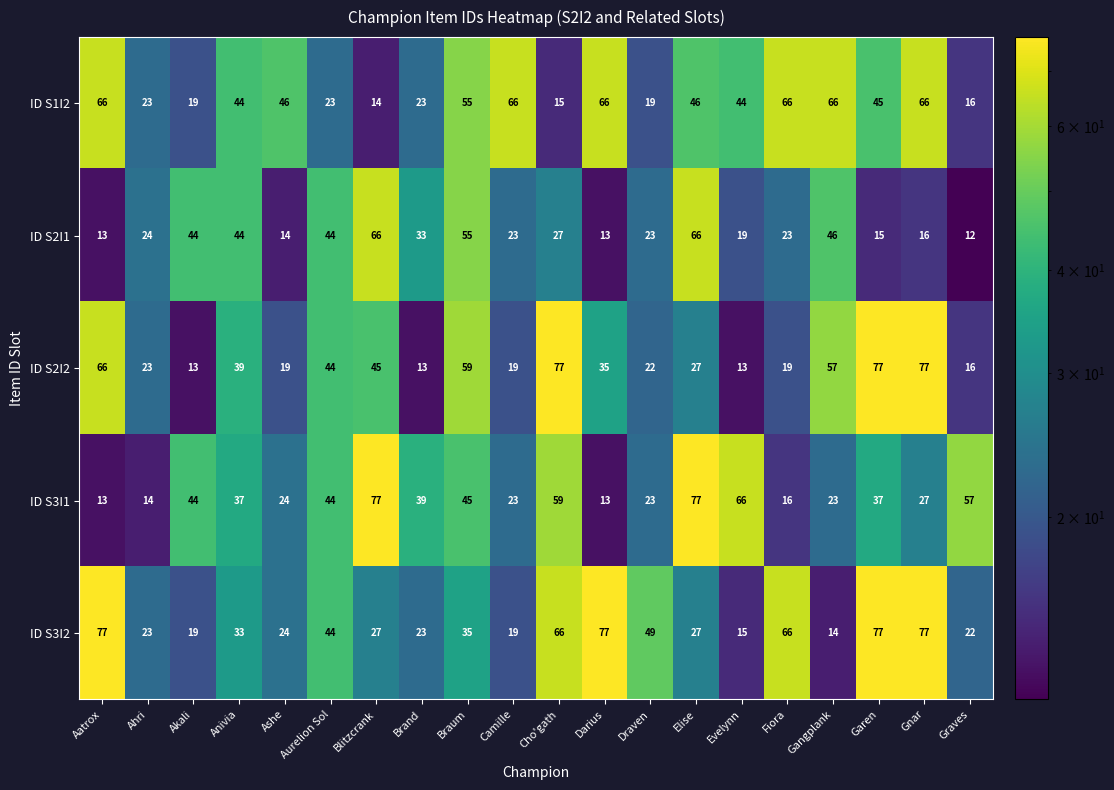

Where is ID S2I2 nearest to the value 45?

Blitzcrank